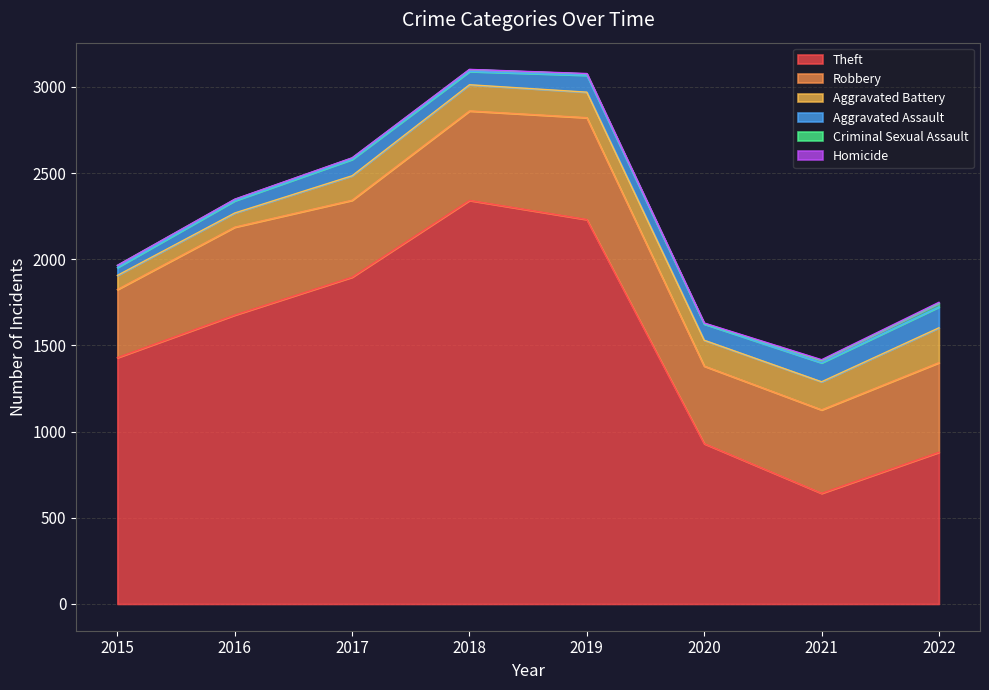

Is it true that Robbery equals 130 at 2019?

False